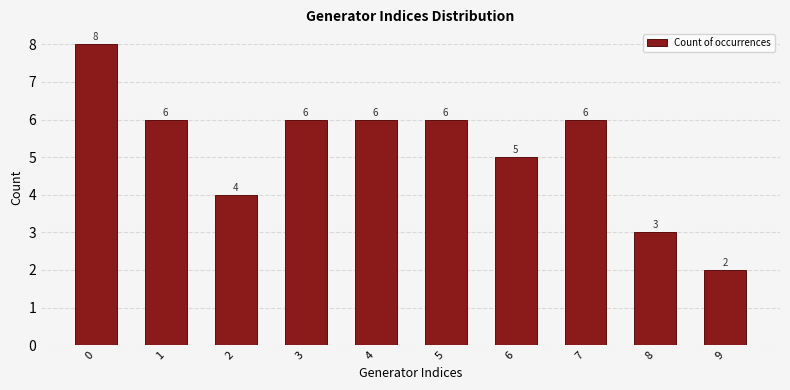

Is it true that the value at 2 is 4?

True